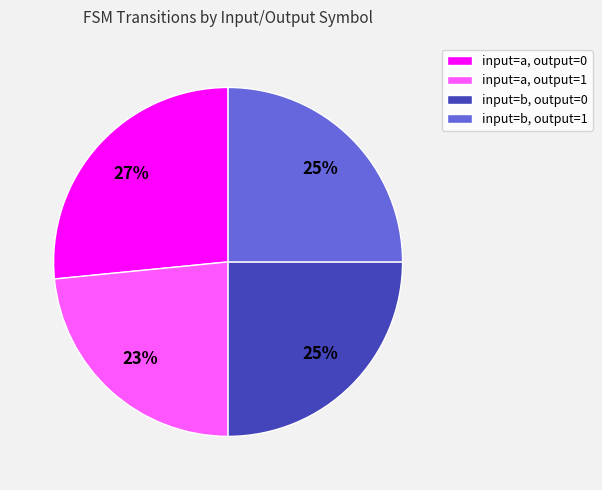

What percentage is the input=a, output=0 slice, to the nearest percent?

27%